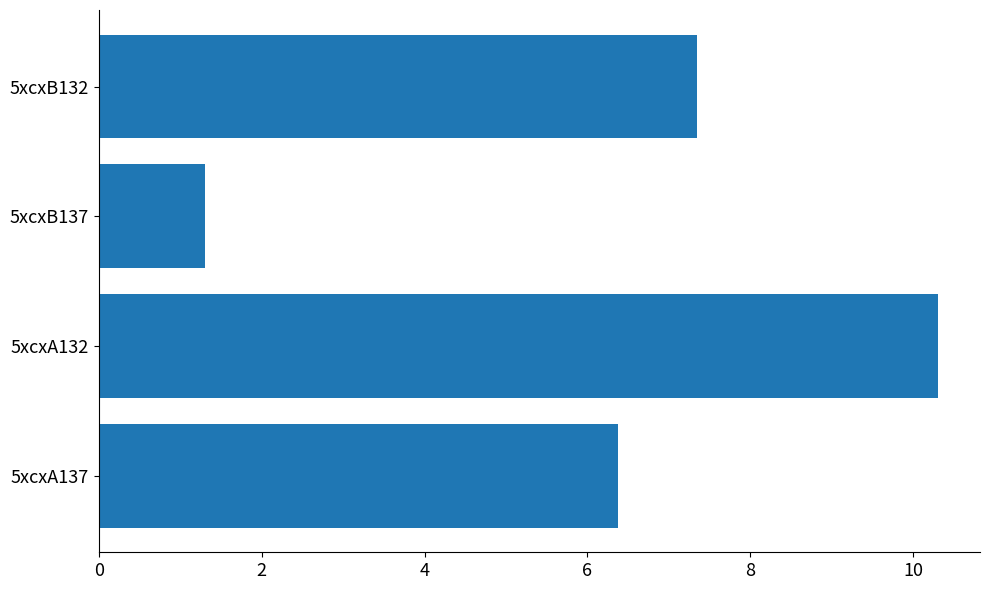

What is the difference between the values at 5xcxA132 and 5xcxA137?

3.9